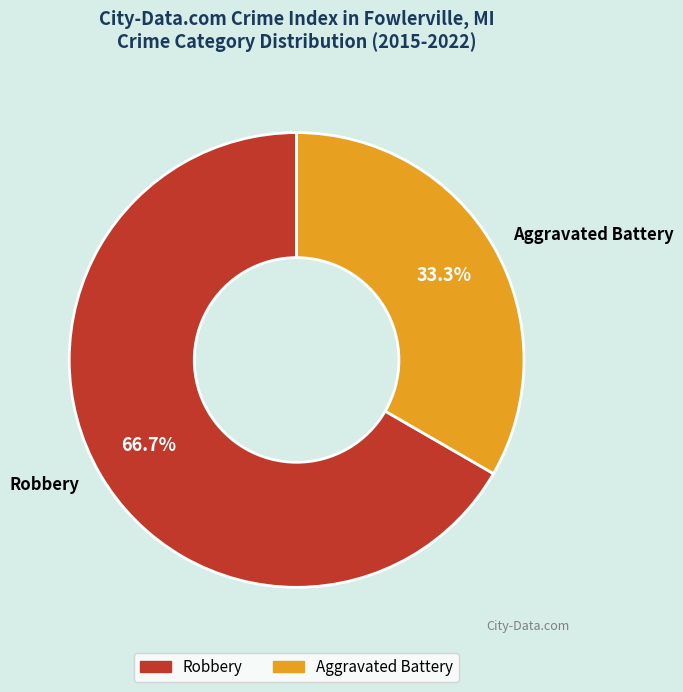

What is the ratio of the value at Robbery to the value at Aggravated Battery?

2.0